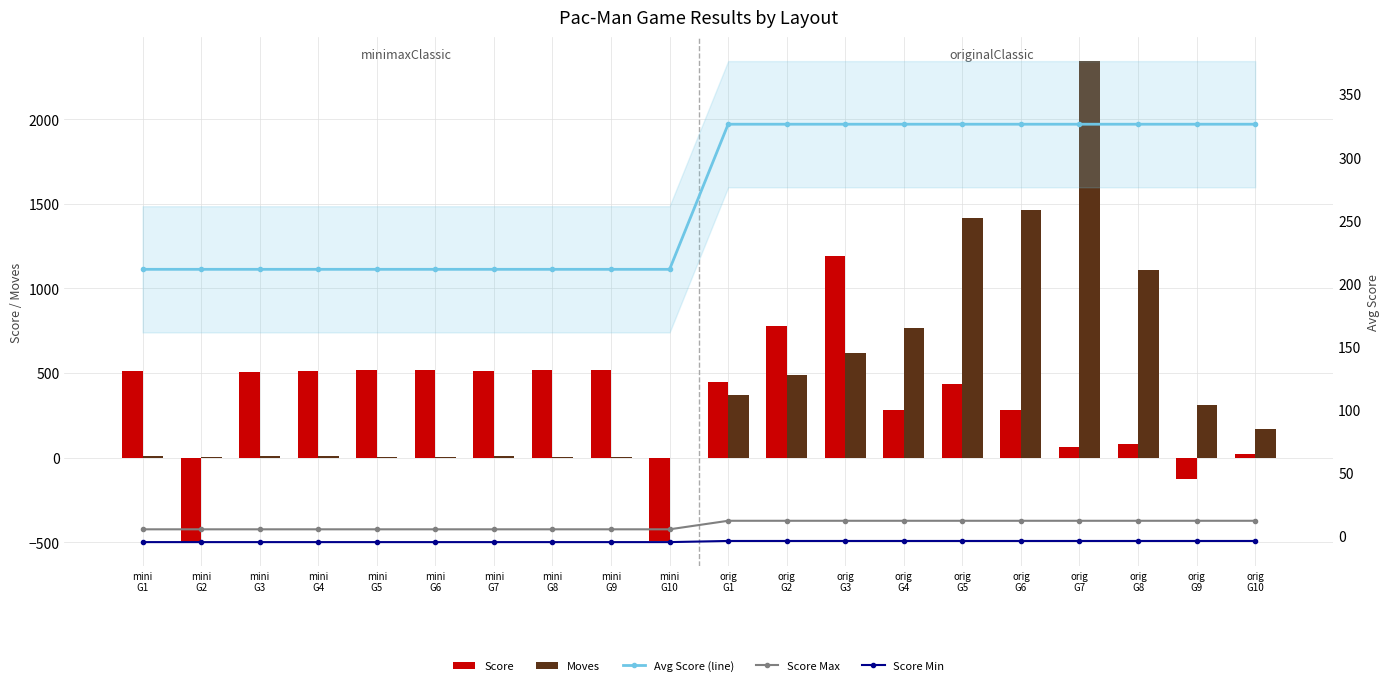

What is the difference between the Score values at orig
G10 and mini
G4?

491.0